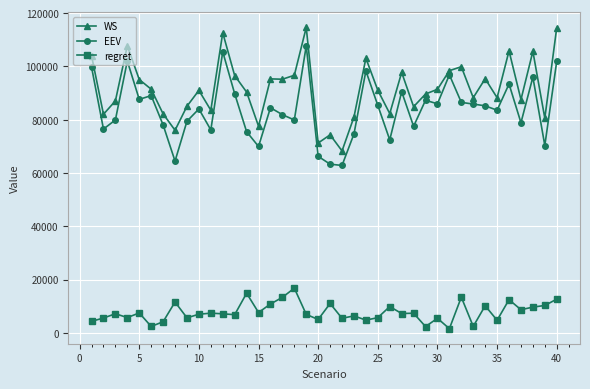

True or false: EEV has more than 0 points higher than both neighbors.

True